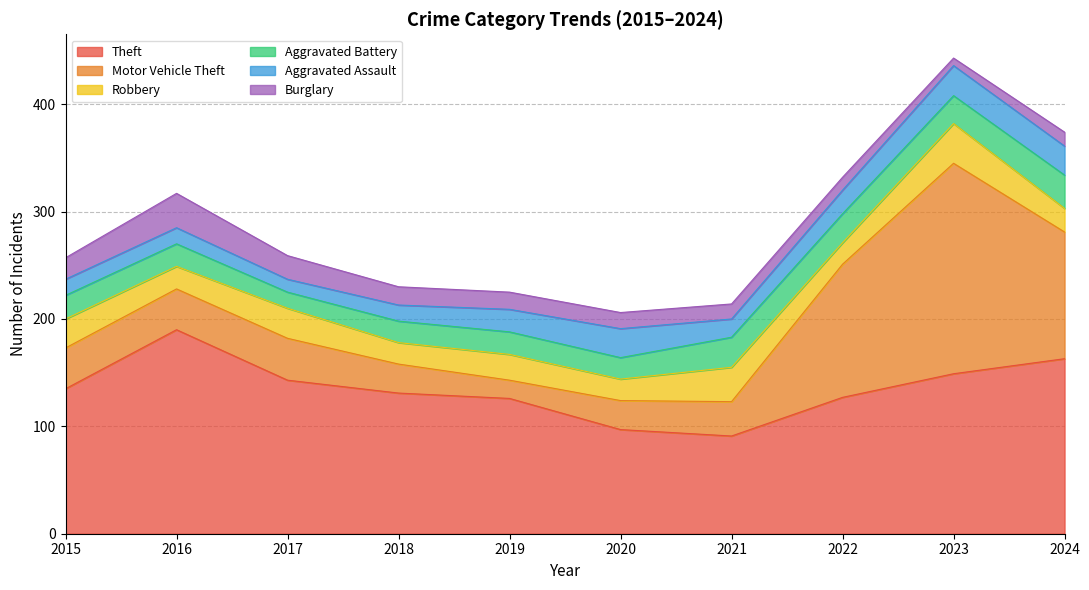

What is the sum of all Theft values?

1352